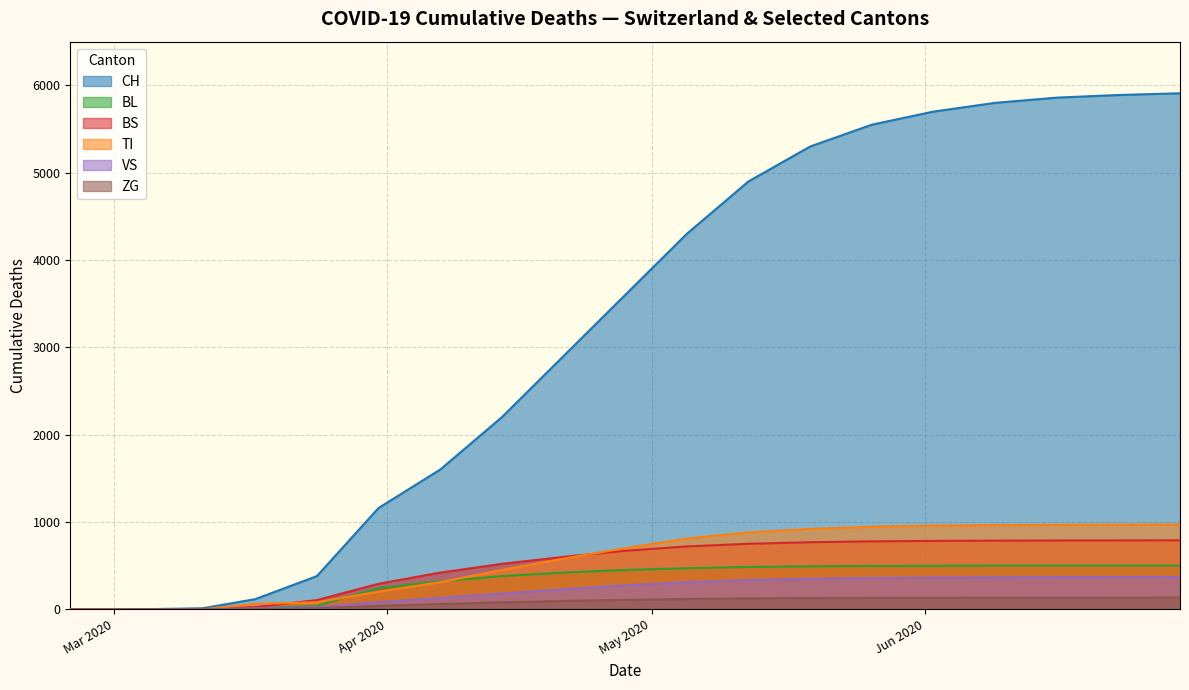

Rank the series by their maximum value, from highest to lowest.

CH, TI, BS, BL, VS, ZG